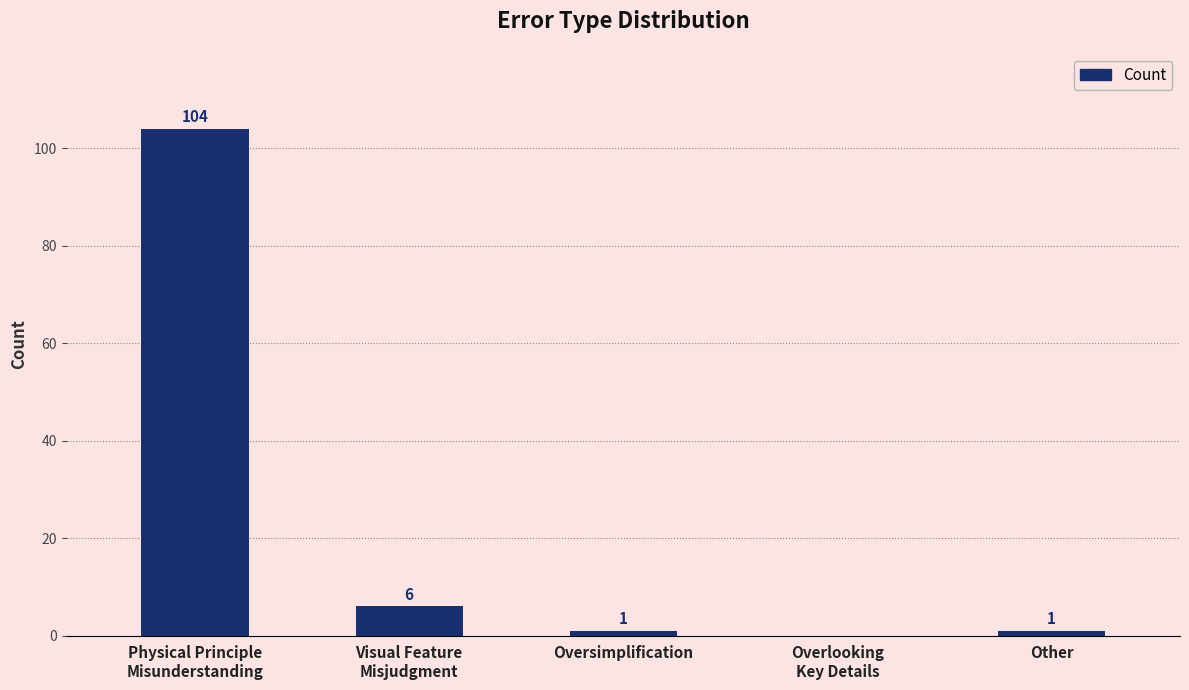

The chart shows a value of 1 at Other. True or false?

True